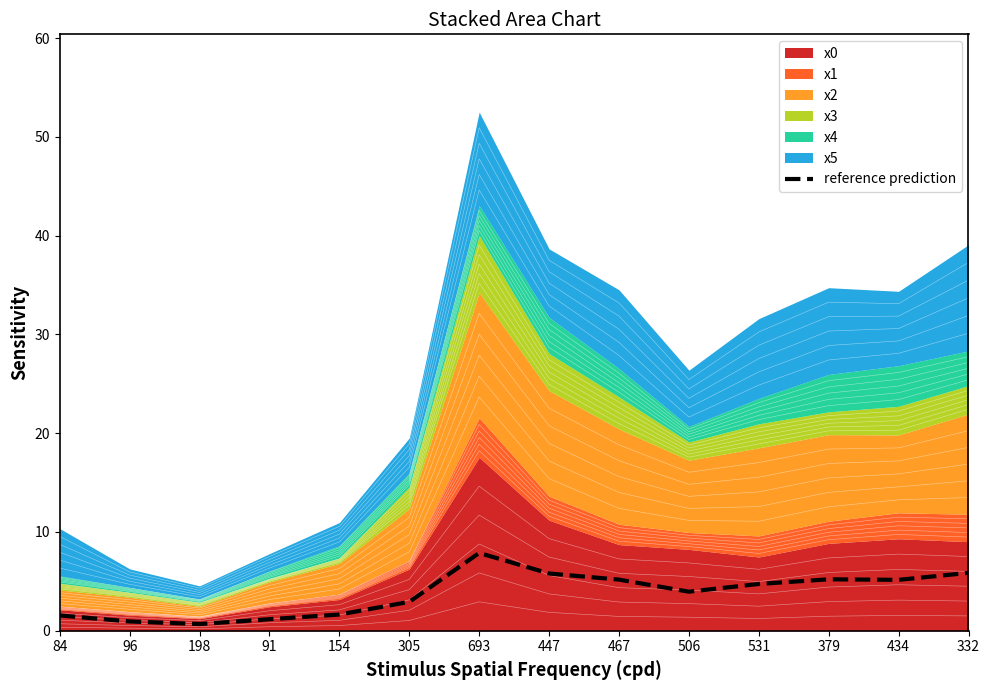

The value at 379 is 3.0. True or false?

False